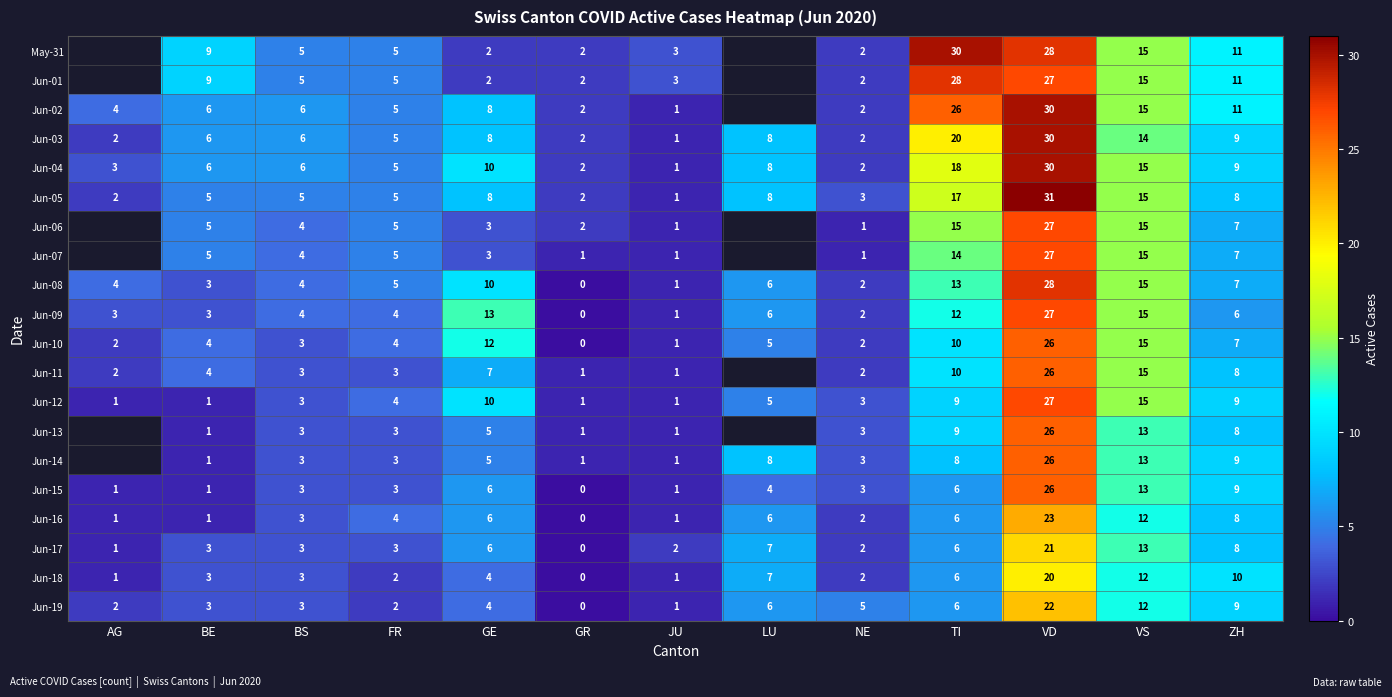

Where is Jun-19 nearest to the value 11?

VS